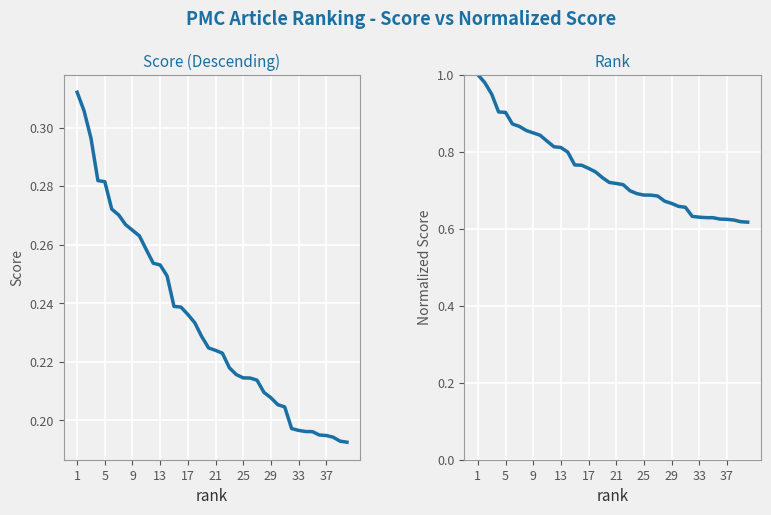

Read the Normalized Score value at 21.

0.7